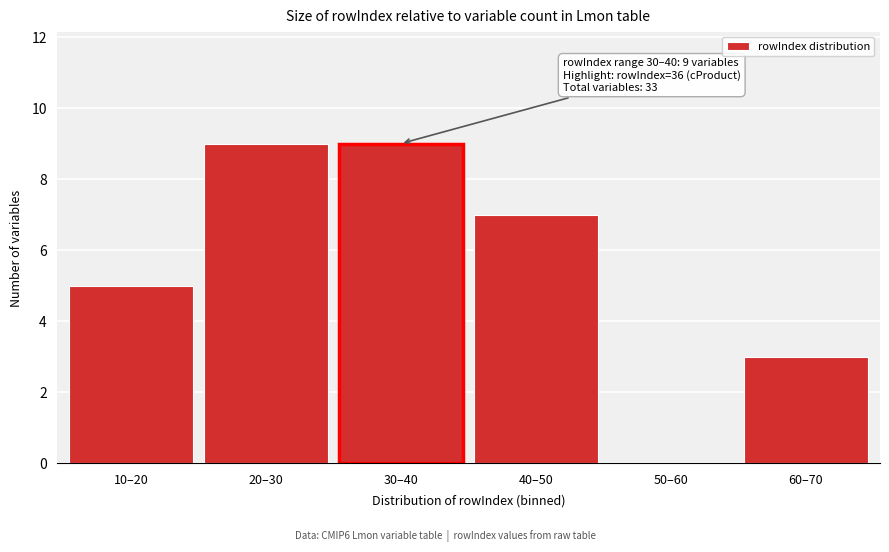

Reading left to right, transcribe all the data shown in this chart.

10–20=5	20–30=9	30–40=9	40–50=7	50–60=0	60–70=3